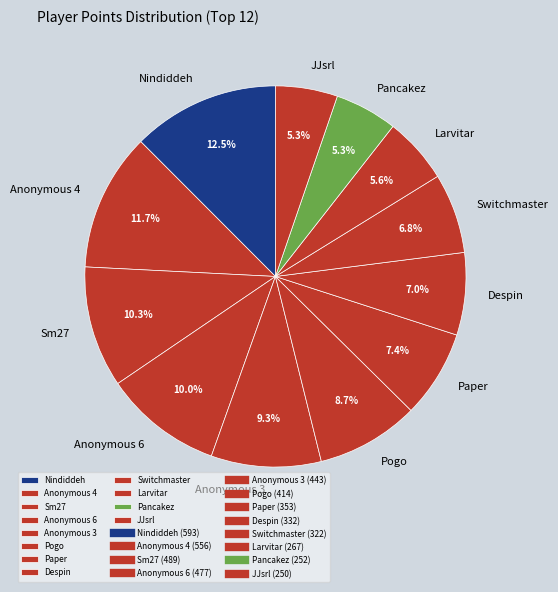

Combined, what portion of the pie is JJsrl and Pancakez?

10.6%